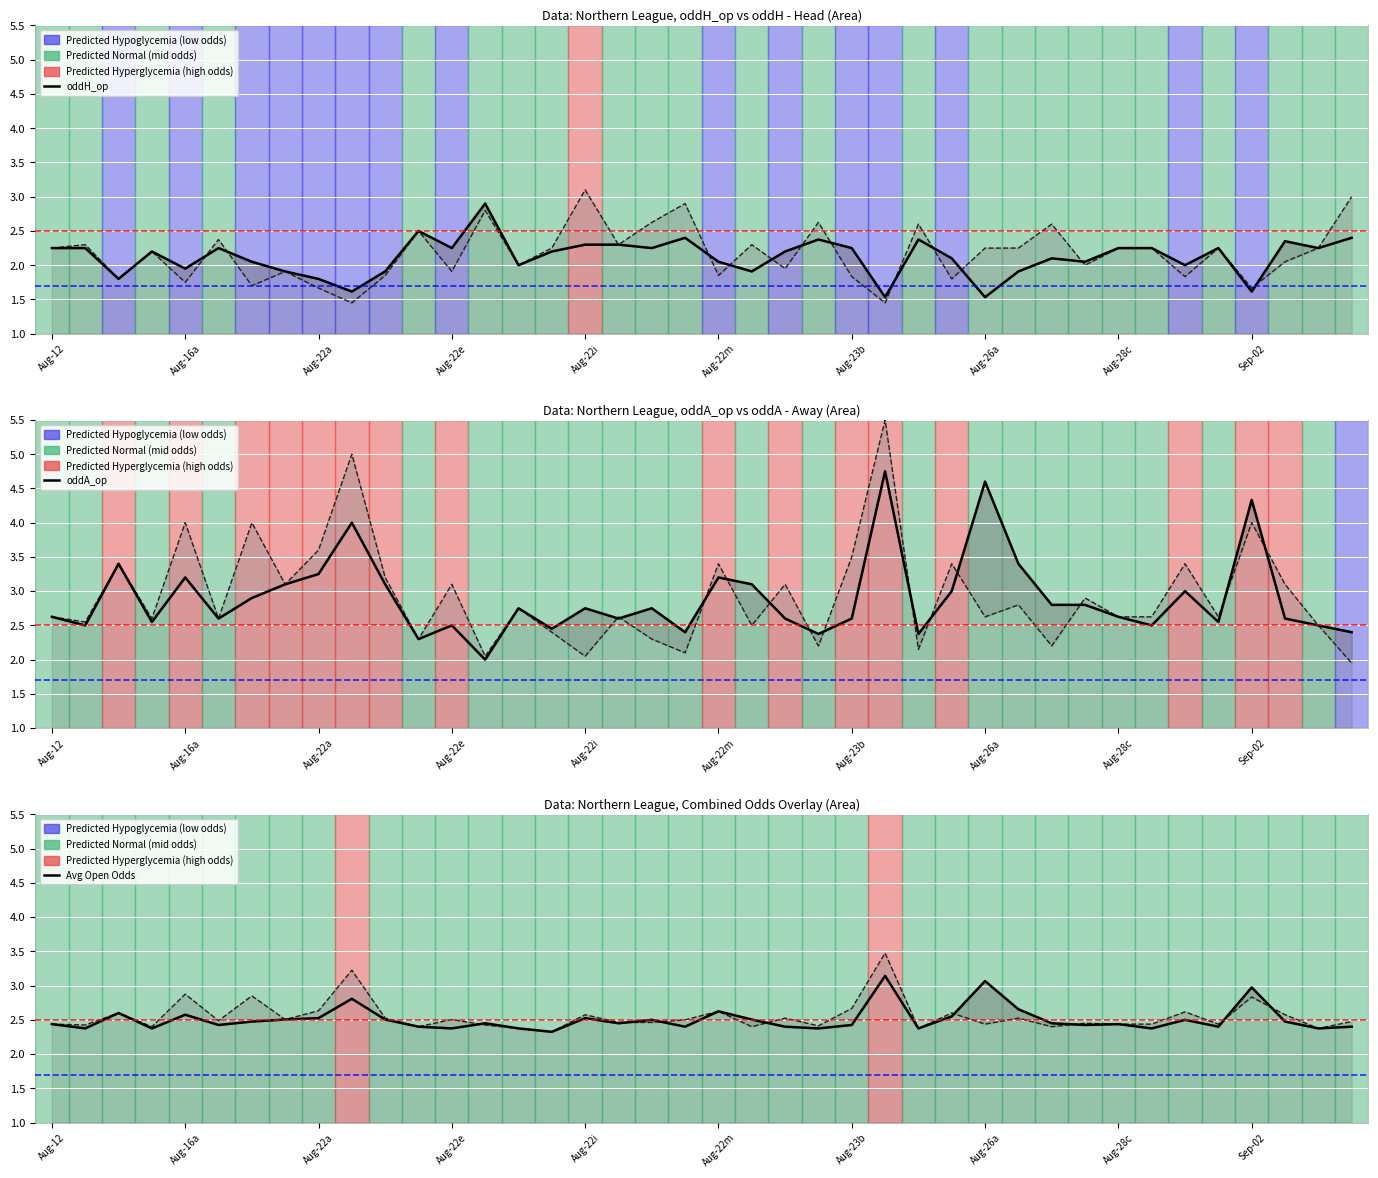

What is the maximum value shown in the chart?

5.5